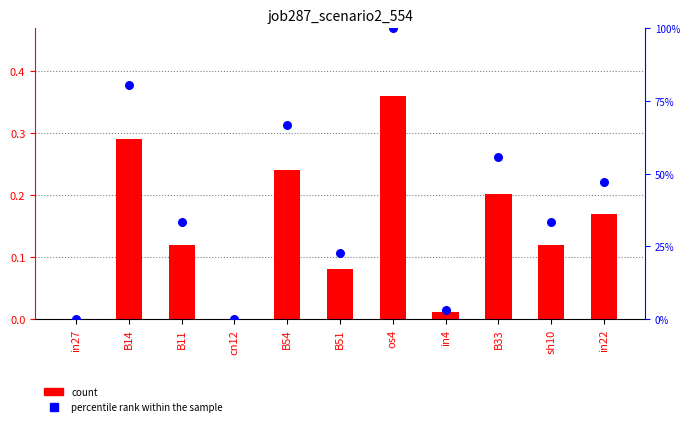

Which series has the widest spread of Y values?

percentile rank within the sample